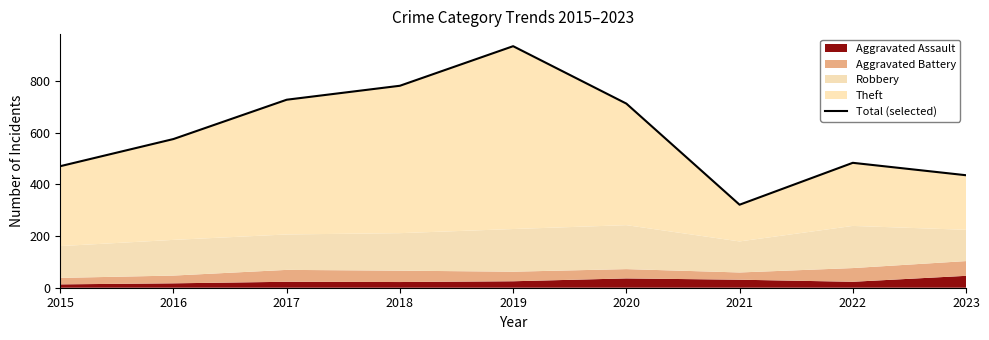

What is the average value?

604